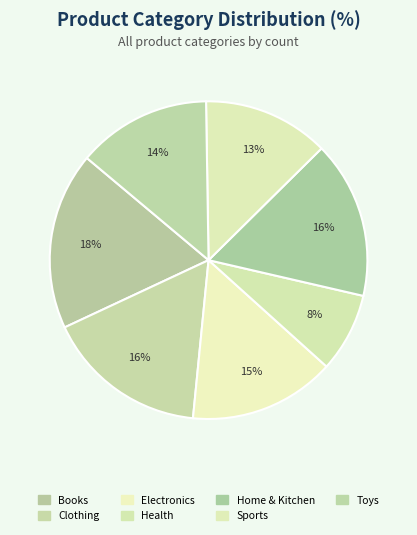

What is the largest slice in the pie chart?

Books